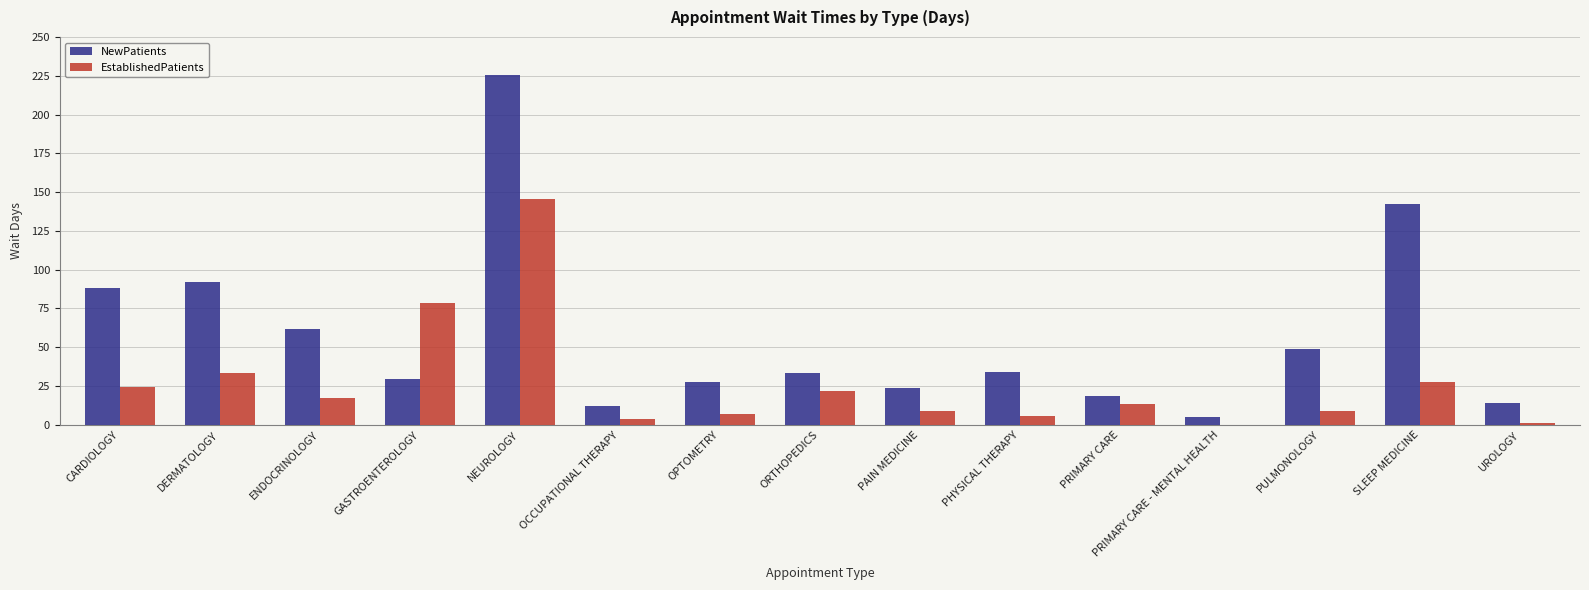

The NewPatients series shows 225.5 at NEUROLOGY. True or false?

True